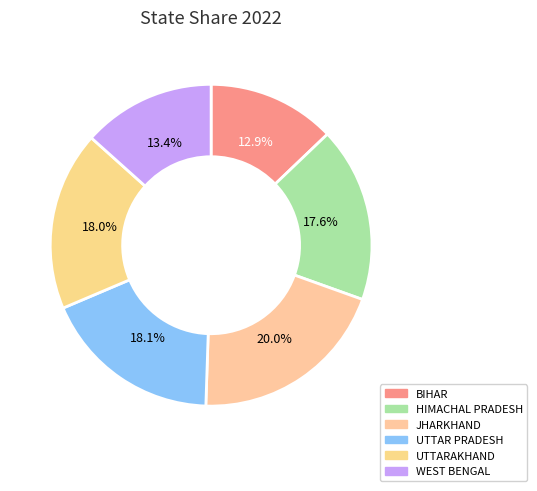

To the nearest percent, what portion does HIMACHAL PRADESH represent?

18%